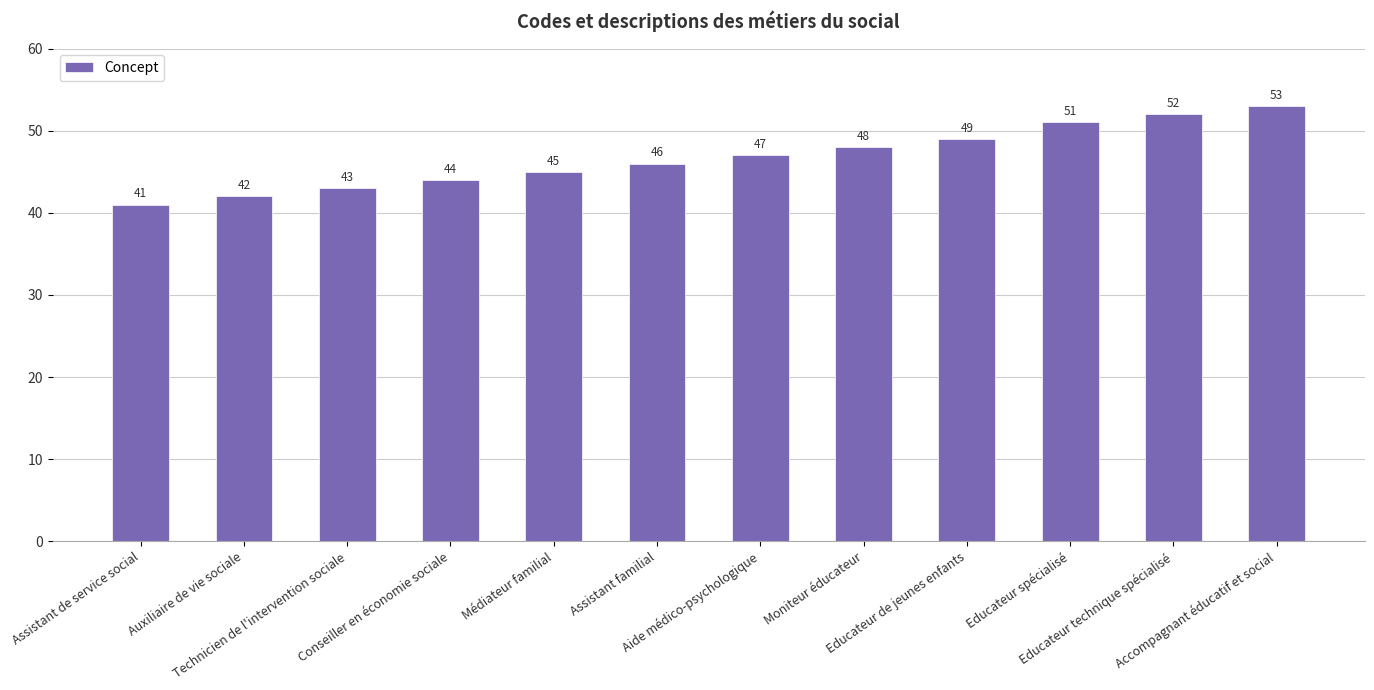

Reading left to right, list all the values displayed in this chart.

41	42	43	44	45	46	47	48	49	51	52	53